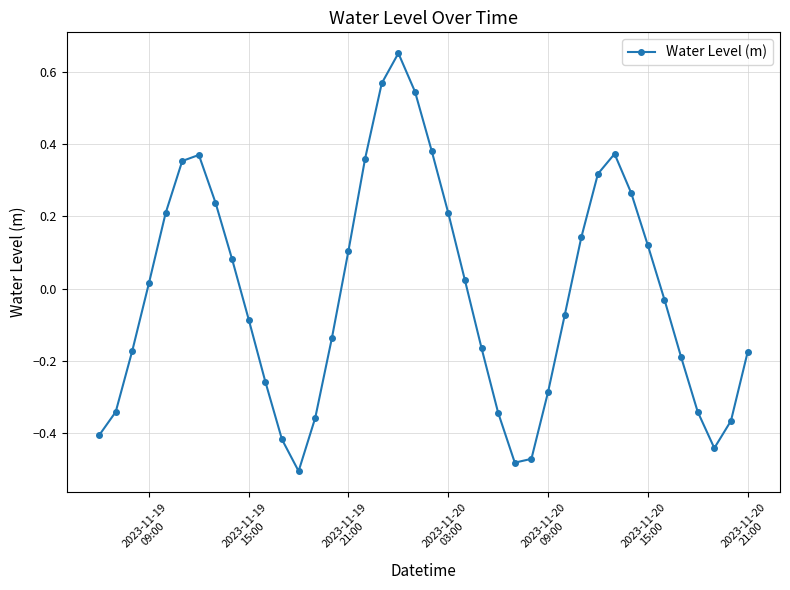

What is the difference between the maximum and second lowest values?

1.1